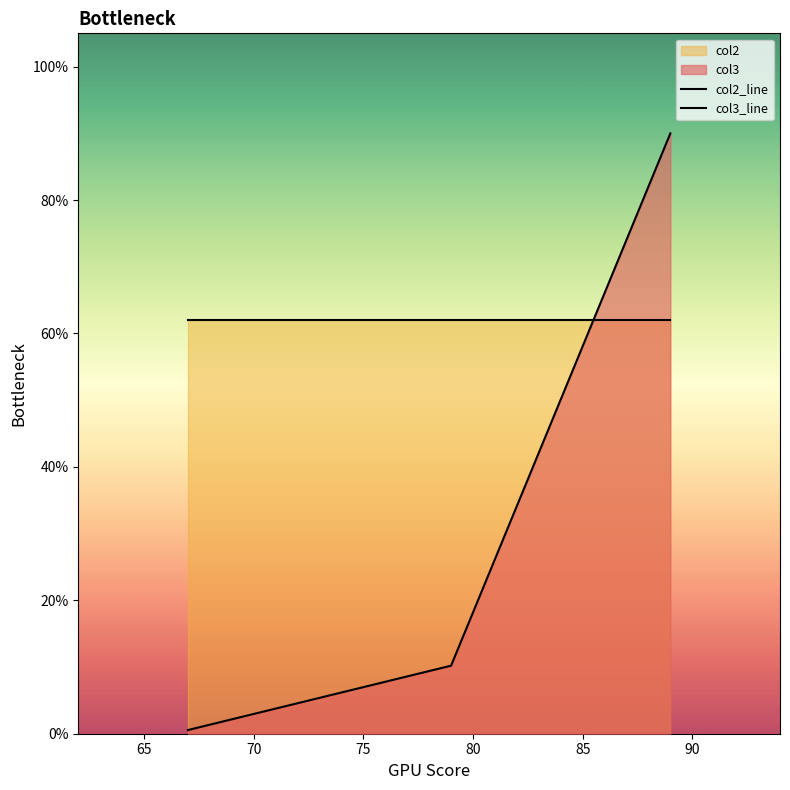

How many series are shown in this chart?

2